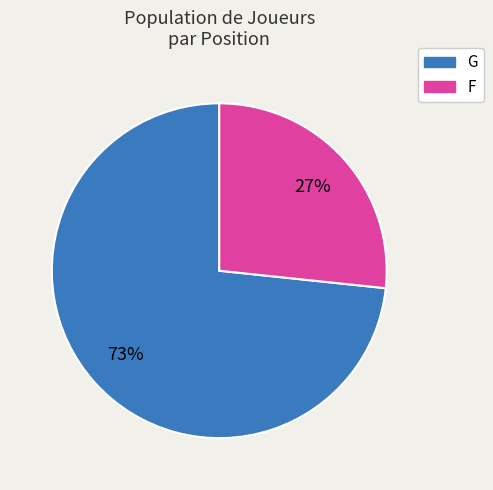

Do F and G together represent more than half of the pie?

Yes